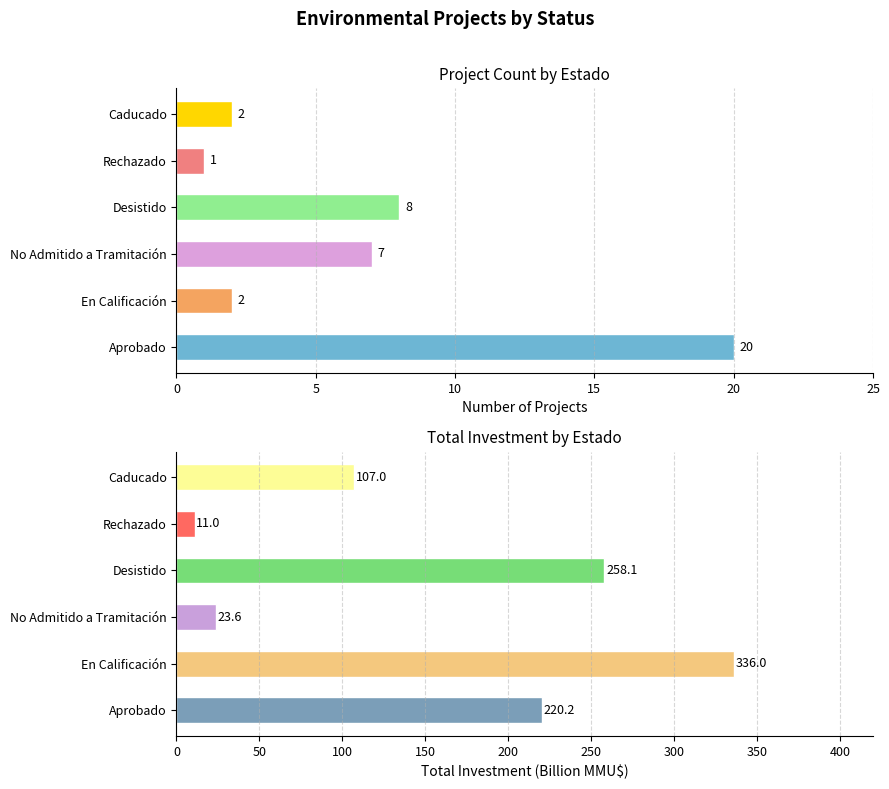

Reading right to left, list all the values displayed in this chart.

Count: 2.0	1.0	8.0	7.0	2.0	20.0
Investment: 107.0	11.0	258.1	23.6	336.0	220.2